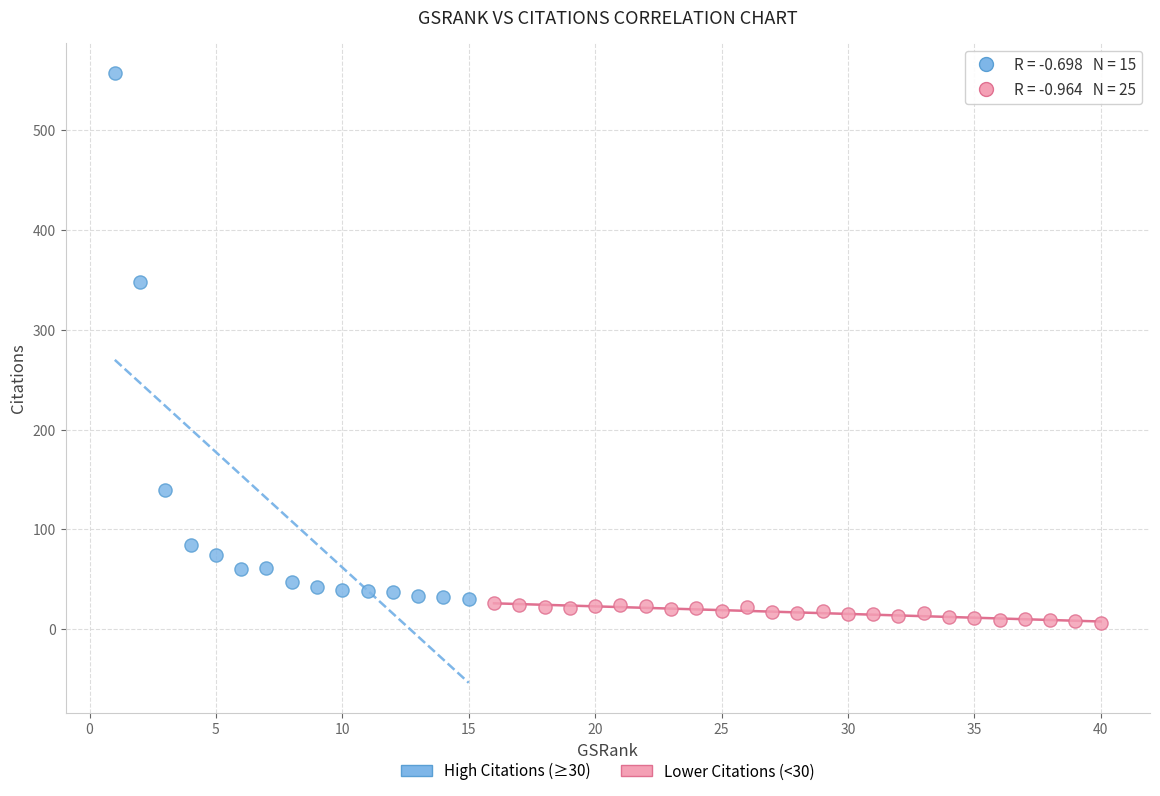

What are all the series names shown in the legend?

High Citations (≥30), Lower Citations (<30)